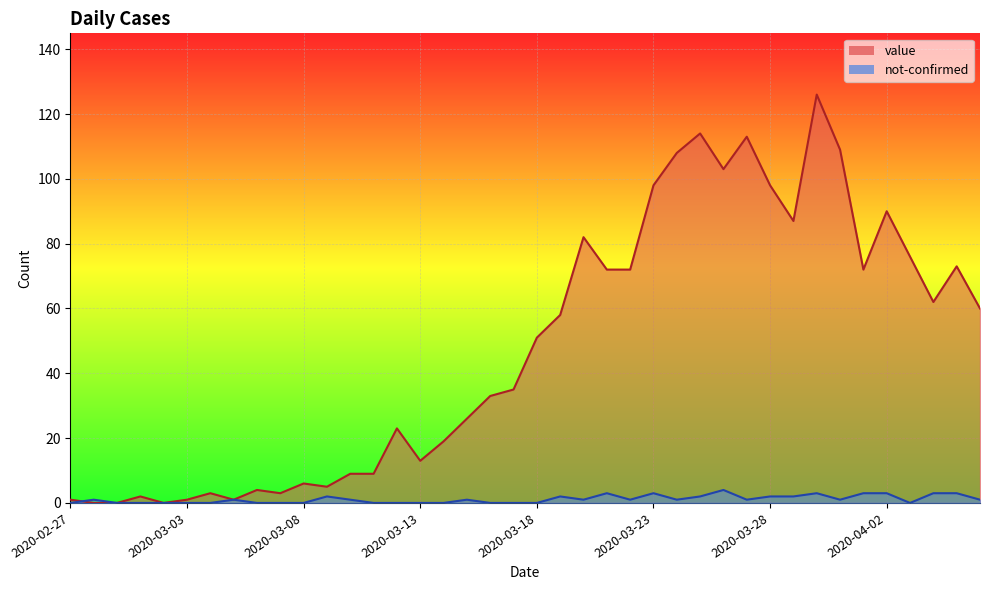

List the series in order of their overall mean, highest first.

value, not-confirmed